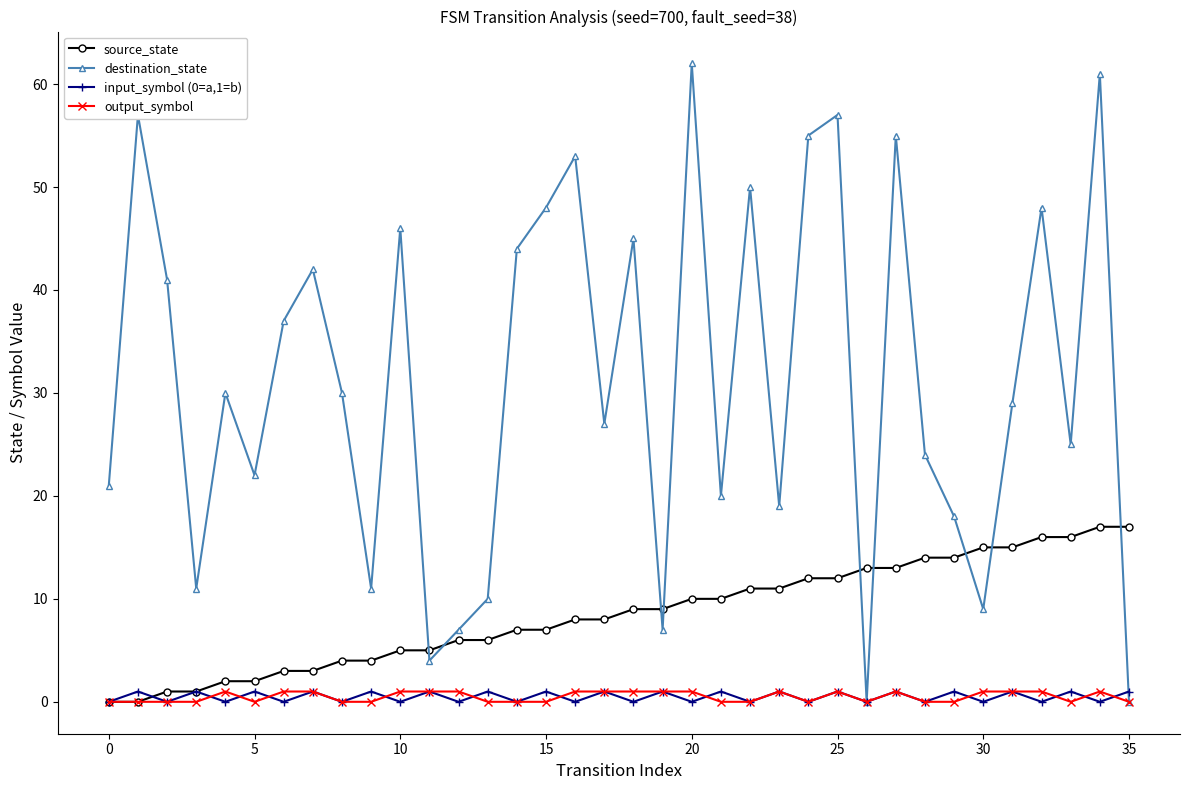

Which series has the largest range (max minus min)?

destination_state